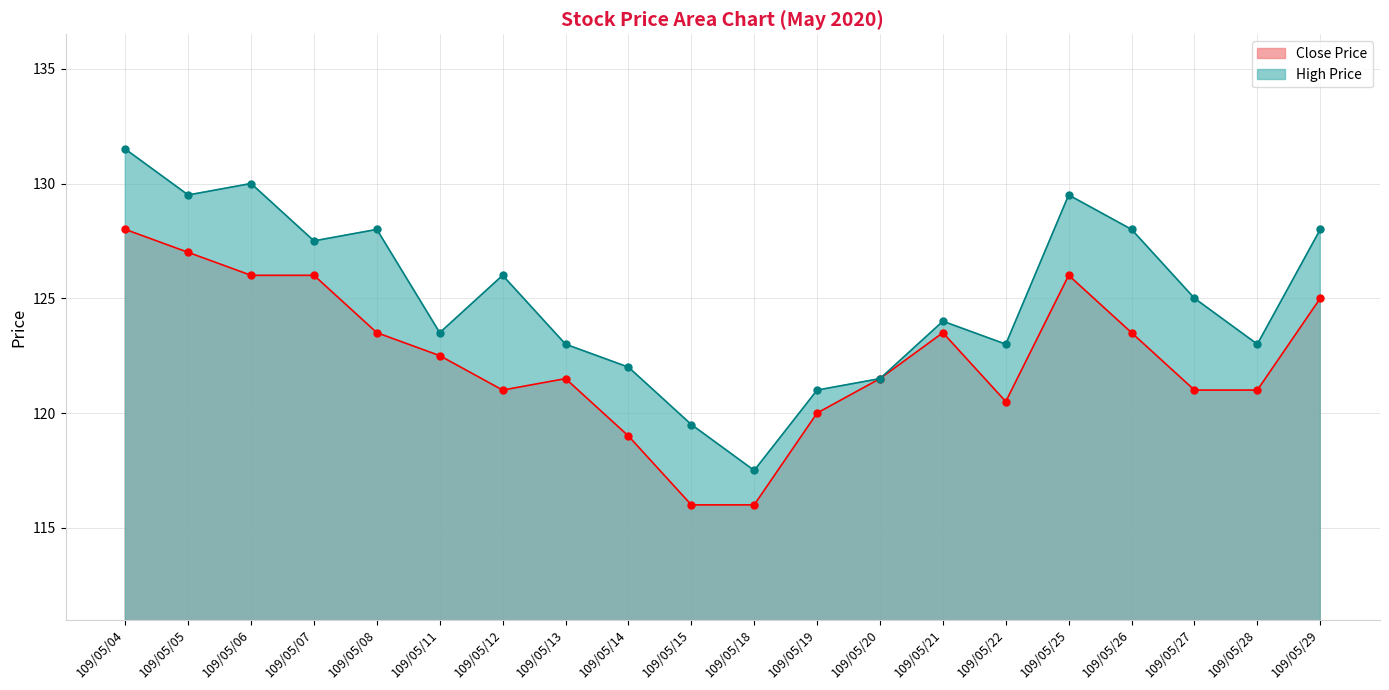

What is the sum of all High Price values?

2501.0